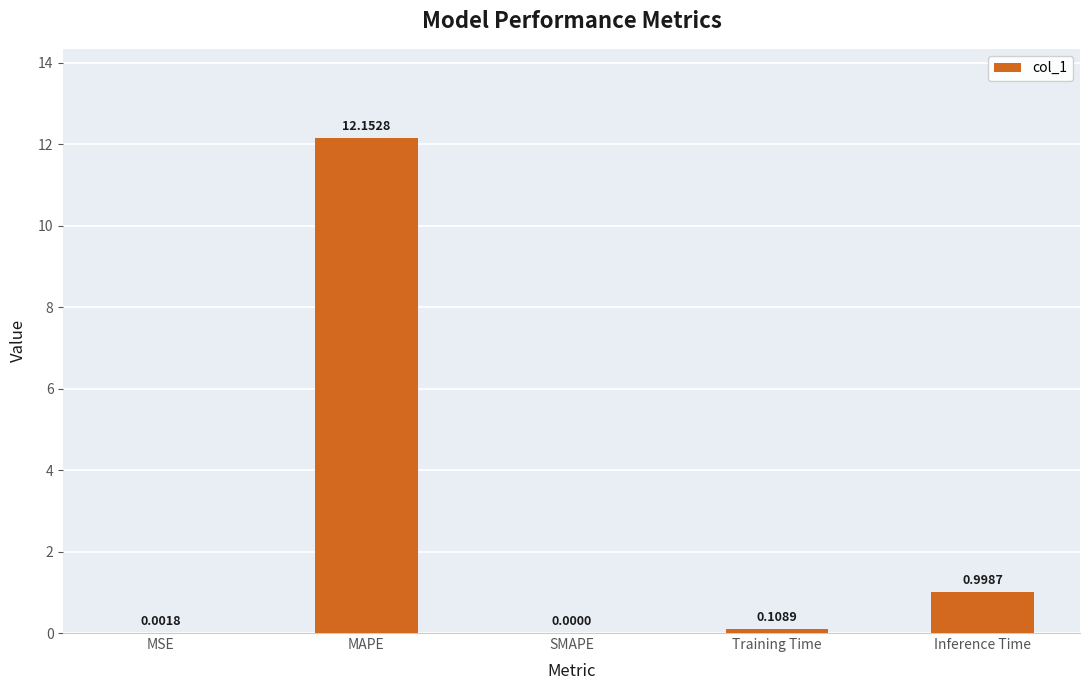

Are the bars horizontal?

No